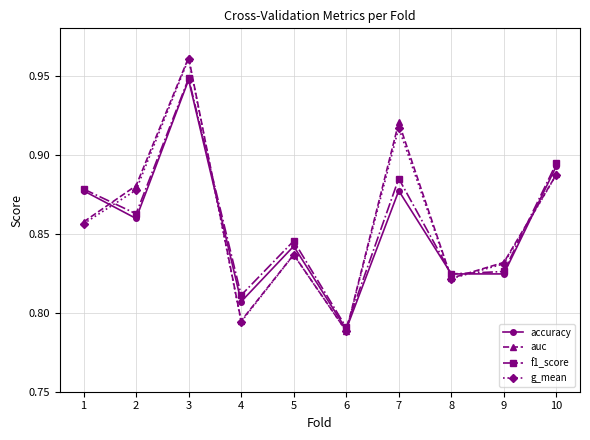

What is the difference between the second highest and second lowest values in the accuracy series?

0.1